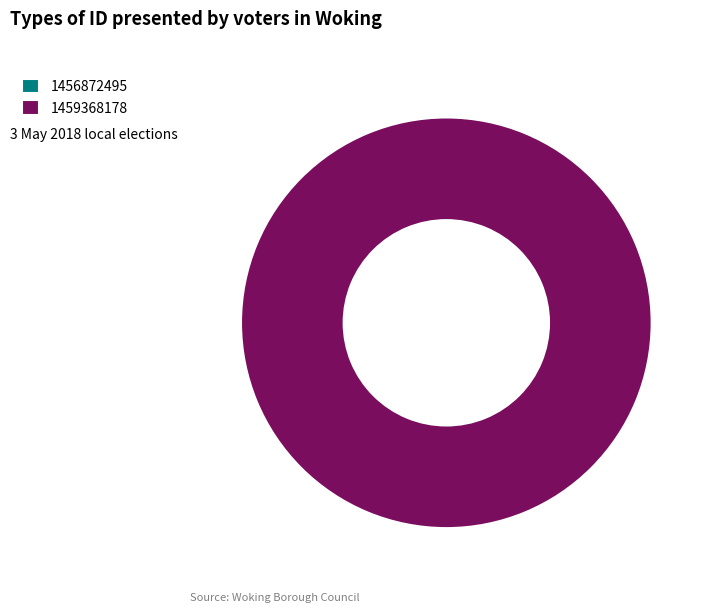

Does 1456872495 account for over 50% of the chart?

No